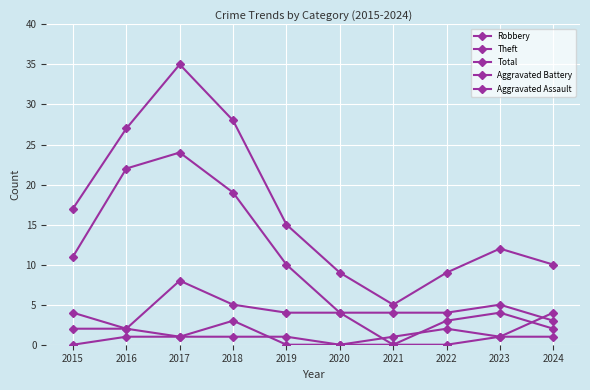

How many categories are shown in the chart?

10